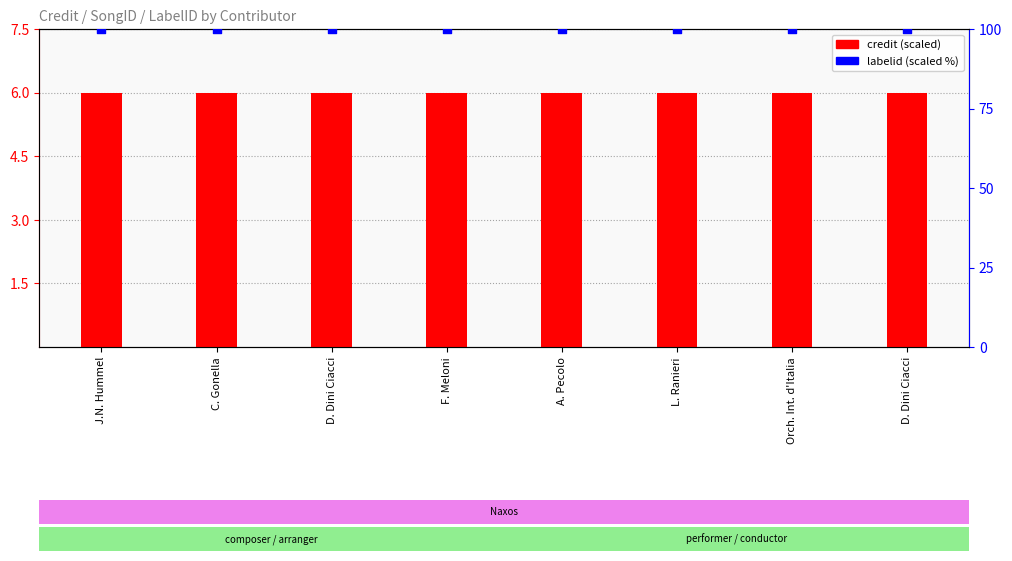

What are all the series names shown in the legend?

credit (scaled), labelid (scaled %)